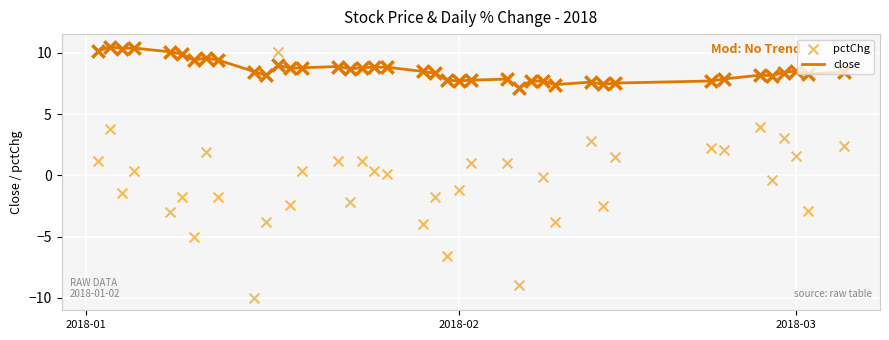

Which series has the largest total across all categories?

close